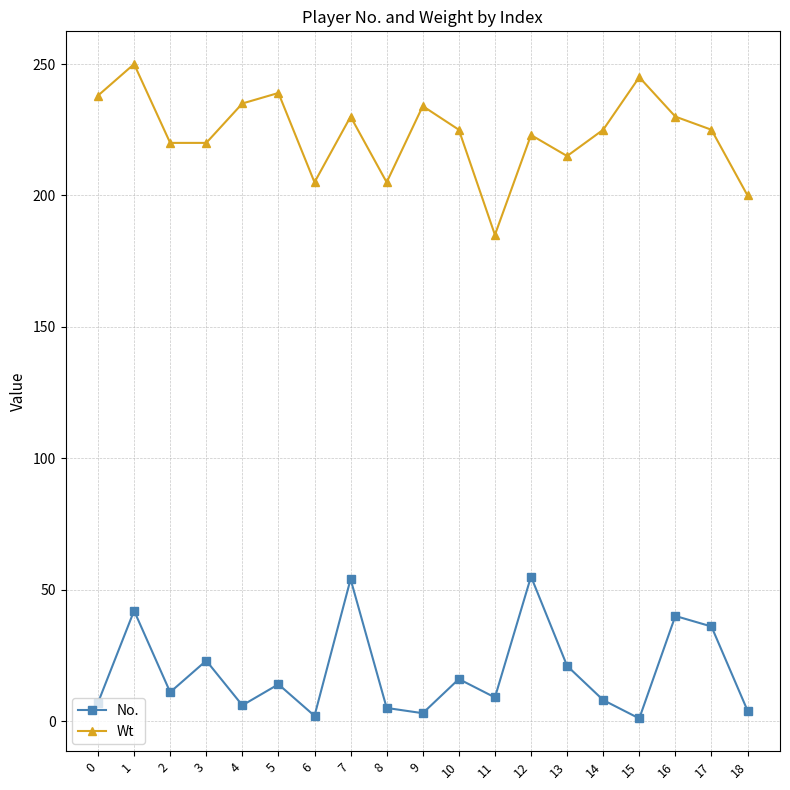

Is this an area chart (filled region under the line)?

No